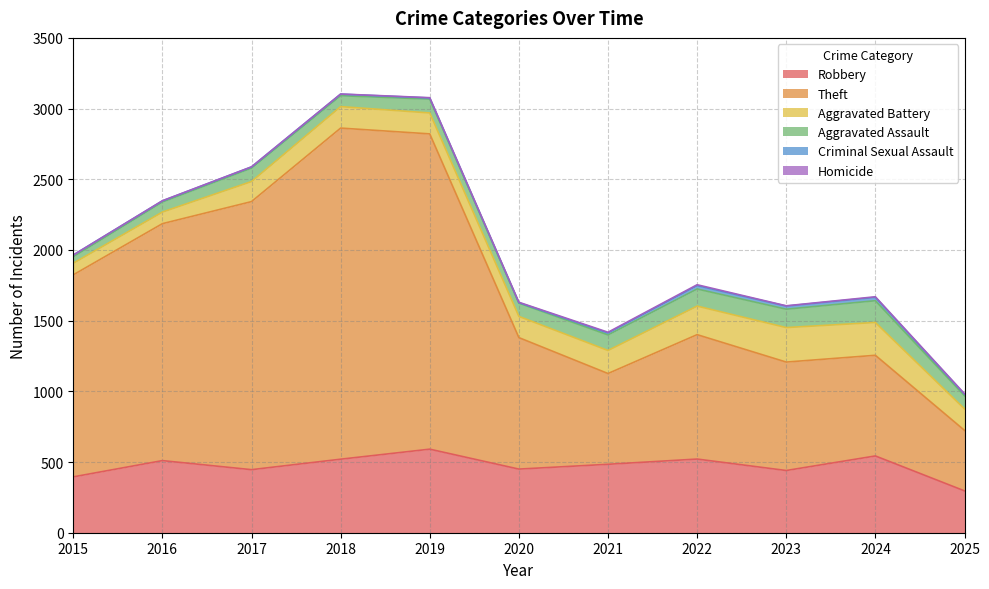

True or false: Homicide and Robbery intersect in this chart.

False